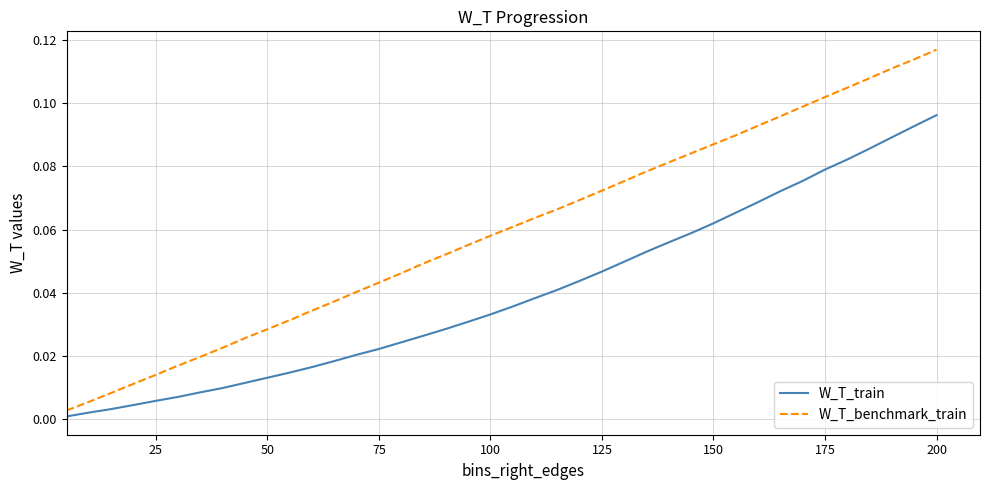

Rank the series by their maximum value, from lowest to highest.

W_T_train, W_T_benchmark_train